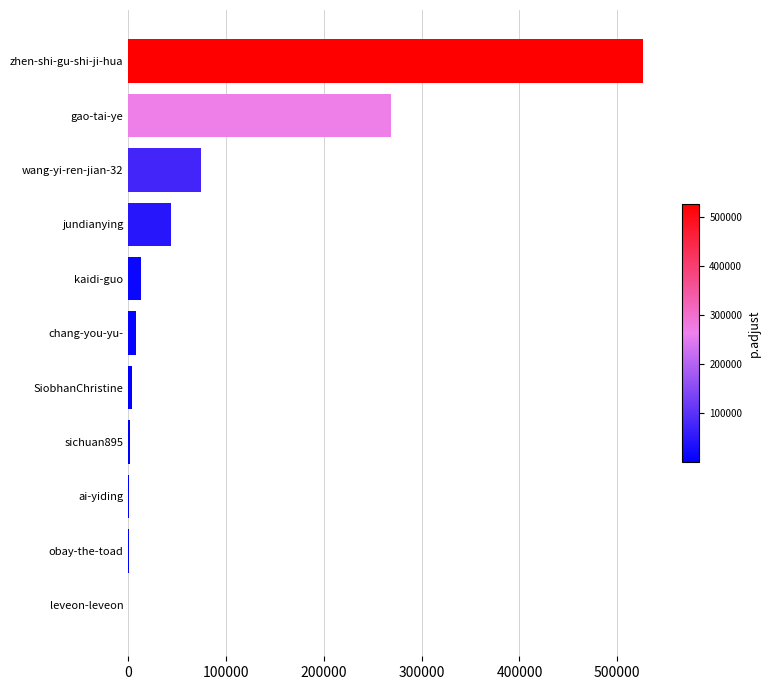

What is the sum of the values at gao-tai-ye and kaidi-guo?

281899